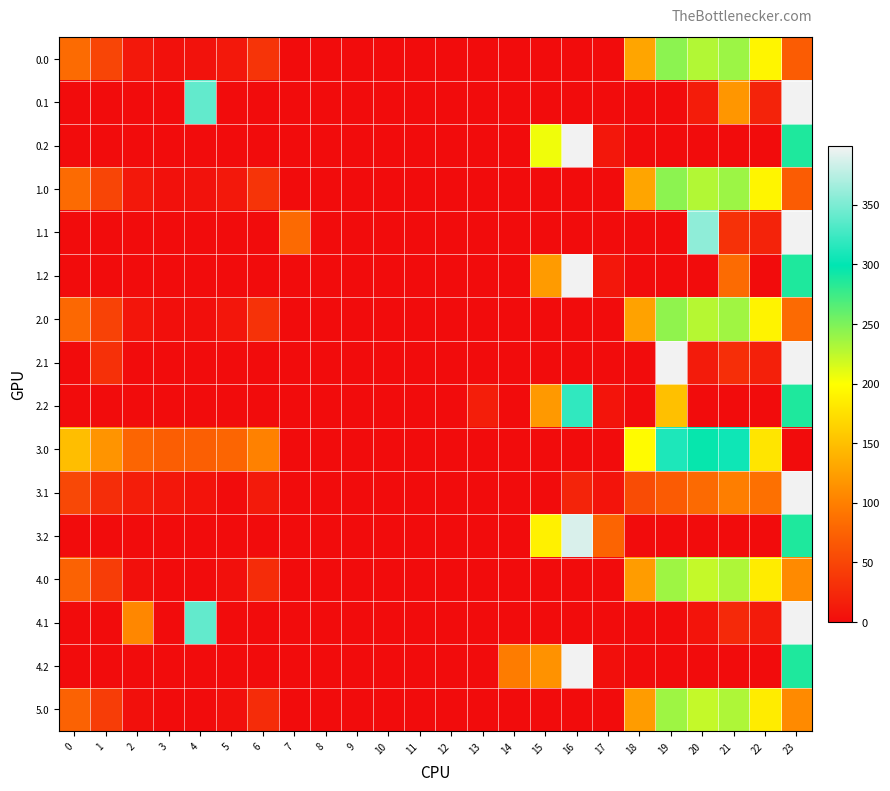

Reading right to left, what are all the values shown in this chart?

0.0: 23=70.1	22=192.3	21=238.4	20=229.9	19=244.5	18=129.6	17=0.0	16=0.0	15=0.0	14=0.0	13=0.0	12=0.0	11=0.0	10=0.0	9=0.0	8=0.0	7=0.0	6=35.0	5=10.8	4=4.9	3=4.4	2=10.3	1=49.5	0=82.0
0.1: 23=399.0	22=19.9	21=117.7	20=14.5	19=0.0	18=0.0	17=0.0	16=0.0	15=0.0	14=0.0	13=0.0	12=0.0	11=0.0	10=0.0	9=0.0	8=0.0	7=0.0	6=0.0	5=0.0	4=339.6	3=0.0	2=0.0	1=0.0	0=0.0
0.2: 23=287.5	22=0.0	21=0.0	20=0.0	19=0.0	18=0.0	17=9.5	16=399.0	15=205.1	14=0.0	13=0.0	12=0.0	11=0.0	10=0.0	9=0.0	8=0.0	7=0.0	6=0.0	5=0.0	4=0.0	3=0.0	2=0.0	1=0.0	0=0.0
1.0: 23=70.1	22=192.3	21=238.4	20=229.9	19=244.5	18=129.6	17=0.0	16=0.0	15=0.0	14=0.0	13=0.0	12=0.0	11=0.0	10=0.0	9=0.0	8=0.0	7=0.0	6=35.0	5=10.8	4=4.9	3=4.4	2=10.3	1=49.5	0=82.0
1.1: 23=399.0	22=19.9	21=32.4	20=357.8	19=0.0	18=0.0	17=0.0	16=0.0	15=0.0	14=0.0	13=0.0	12=0.0	11=0.0	10=0.0	9=0.0	8=0.0	7=81.6	6=0.0	5=0.0	4=0.0	3=0.0	2=0.0	1=0.0	0=0.0
1.2: 23=287.5	22=0.0	21=82.9	20=0.0	19=0.0	18=0.0	17=9.5	16=399.0	15=122.2	14=0.0	13=0.0	12=0.0	11=0.0	10=0.0	9=0.0	8=0.0	7=0.0	6=0.0	5=0.0	4=0.0	3=0.0	2=0.0	1=0.0	0=0.0
2.0: 23=81.1	22=190.3	21=236.4	20=227.9	19=242.5	18=127.6	17=0.0	16=0.0	15=0.0	14=0.0	13=0.0	12=0.0	11=0.0	10=0.0	9=0.0	8=0.0	7=0.0	6=33.0	5=8.8	4=2.9	3=2.4	2=8.3	1=47.5	0=80.0
2.1: 23=399.0	22=17.9	21=30.4	20=12.5	19=399.0	18=0.0	17=0.0	16=0.0	15=0.0	14=0.0	13=0.0	12=0.0	11=0.0	10=0.0	9=0.0	8=0.0	7=0.0	6=0.0	5=0.0	4=0.0	3=0.0	2=0.0	1=32.0	0=0.0
2.2: 23=287.5	22=0.0	21=0.0	20=0.0	19=151.1	18=0.0	17=7.5	16=319.2	15=120.2	14=0.0	13=15.6	12=0.0	11=0.0	10=0.0	9=0.0	8=0.0	7=0.0	6=0.0	5=0.0	4=0.0	3=0.0	2=0.0	1=0.0	0=0.0
3.0: 23=0.0	22=179.3	21=305.4	20=296.9	19=311.5	18=196.6	17=0.0	16=0.0	15=0.0	14=0.0	13=0.0	12=0.0	11=0.0	10=0.0	9=0.0	8=0.0	7=0.0	6=102.0	5=77.8	4=71.9	3=71.4	2=77.3	1=116.5	0=149.0
3.1: 23=399.0	22=86.9	21=99.4	20=81.5	19=69.0	18=55.5	17=7.1	16=20.7	15=0.0	14=0.0	13=0.0	12=0.0	11=0.0	10=0.0	9=0.0	8=0.0	7=0.0	6=12.2	5=0.0	4=6.6	3=9.7	2=14.9	1=28.1	0=51.6
3.2: 23=287.5	22=0.0	21=0.0	20=0.0	19=0.0	18=0.0	17=76.5	16=388.2	15=189.2	14=0.0	13=0.0	12=0.0	11=0.0	10=0.0	9=0.0	8=0.0	7=0.0	6=0.0	5=0.0	4=0.0	3=0.0	2=0.0	1=0.0	0=0.0
4.0: 23=108.6	22=185.3	21=231.4	20=222.9	19=237.5	18=122.6	17=0.0	16=0.0	15=0.0	14=0.0	13=0.0	12=0.0	11=0.0	10=0.0	9=0.0	8=0.0	7=0.0	6=28.0	5=3.8	4=0.0	3=0.0	2=3.3	1=42.5	0=75.0
4.1: 23=399.0	22=12.9	21=25.4	20=7.5	19=0.0	18=0.0	17=0.0	16=0.0	15=0.0	14=0.0	13=0.0	12=0.0	11=0.0	10=0.0	9=0.0	8=0.0	7=0.0	6=0.0	5=0.0	4=339.6	3=0.0	2=106.3	1=0.0	0=0.0
4.2: 23=287.5	22=0.0	21=0.0	20=0.0	19=0.0	18=0.0	17=2.5	16=399.0	15=115.2	14=96.9	13=0.0	12=0.0	11=0.0	10=0.0	9=0.0	8=0.0	7=0.0	6=0.0	5=0.0	4=0.0	3=0.0	2=0.0	1=0.0	0=0.0
5.0: 23=108.6	22=185.3	21=231.4	20=222.9	19=237.5	18=122.6	17=0.0	16=0.0	15=0.0	14=0.0	13=0.0	12=0.0	11=0.0	10=0.0	9=0.0	8=0.0	7=0.0	6=28.0	5=3.8	4=0.0	3=0.0	2=3.3	1=42.5	0=75.0